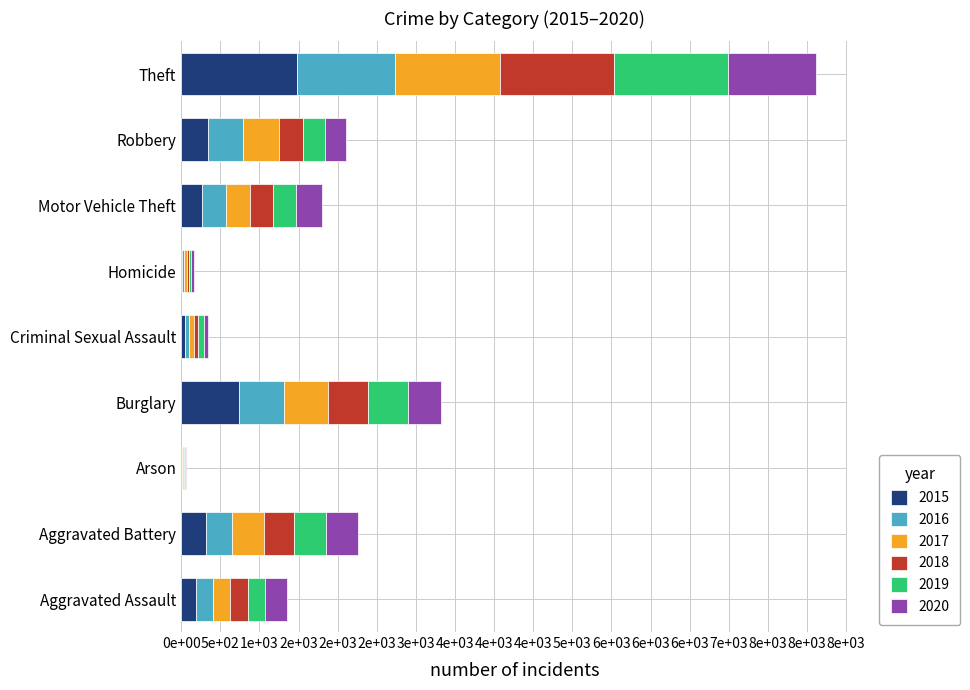

Reading left to right, list all the values displayed in this chart.

2015: Aggravated Assault=194	Aggravated Battery=316	Arson=9	Burglary=738	Criminal Sexual Assault=46	Homicide=15	Motor Vehicle Theft=263	Robbery=337	Theft=1474
2016: Aggravated Assault=206	Aggravated Battery=336	Arson=7	Burglary=576	Criminal Sexual Assault=50	Homicide=26	Motor Vehicle Theft=304	Robbery=454	Theft=1259
2017: Aggravated Assault=225	Aggravated Battery=400	Arson=10	Burglary=562	Criminal Sexual Assault=61	Homicide=33	Motor Vehicle Theft=312	Robbery=460	Theft=1339
2018: Aggravated Assault=225	Aggravated Battery=389	Arson=7	Burglary=506	Criminal Sexual Assault=59	Homicide=25	Motor Vehicle Theft=298	Robbery=301	Theft=1461
2019: Aggravated Assault=223	Aggravated Battery=407	Arson=12	Burglary=517	Criminal Sexual Assault=77	Homicide=22	Motor Vehicle Theft=290	Robbery=287	Theft=1459
2020: Aggravated Assault=273	Aggravated Battery=416	Arson=17	Burglary=425	Criminal Sexual Assault=48	Homicide=41	Motor Vehicle Theft=333	Robbery=263	Theft=1120